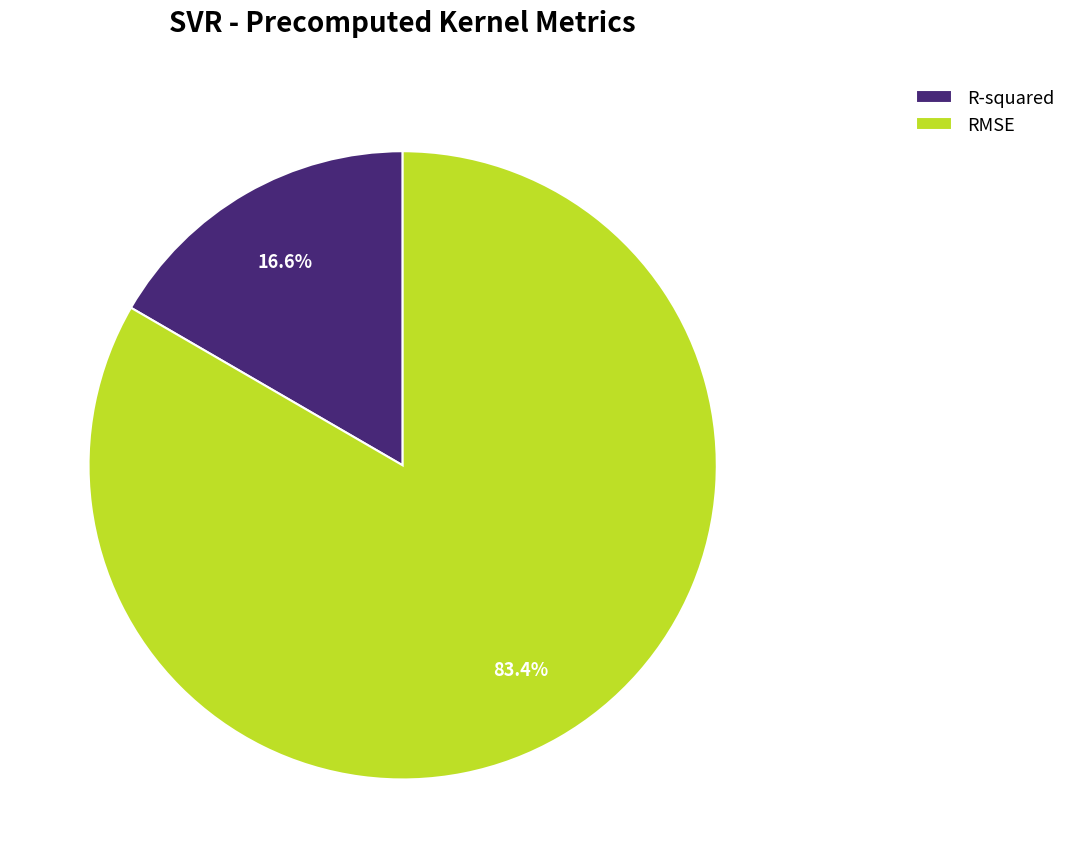

How many segments does this pie chart have?

2